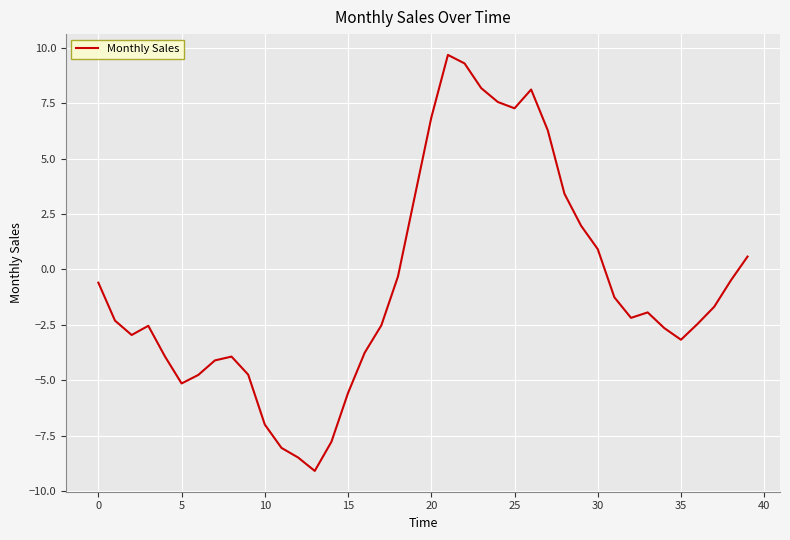

What is the greatest value displayed?

9.7